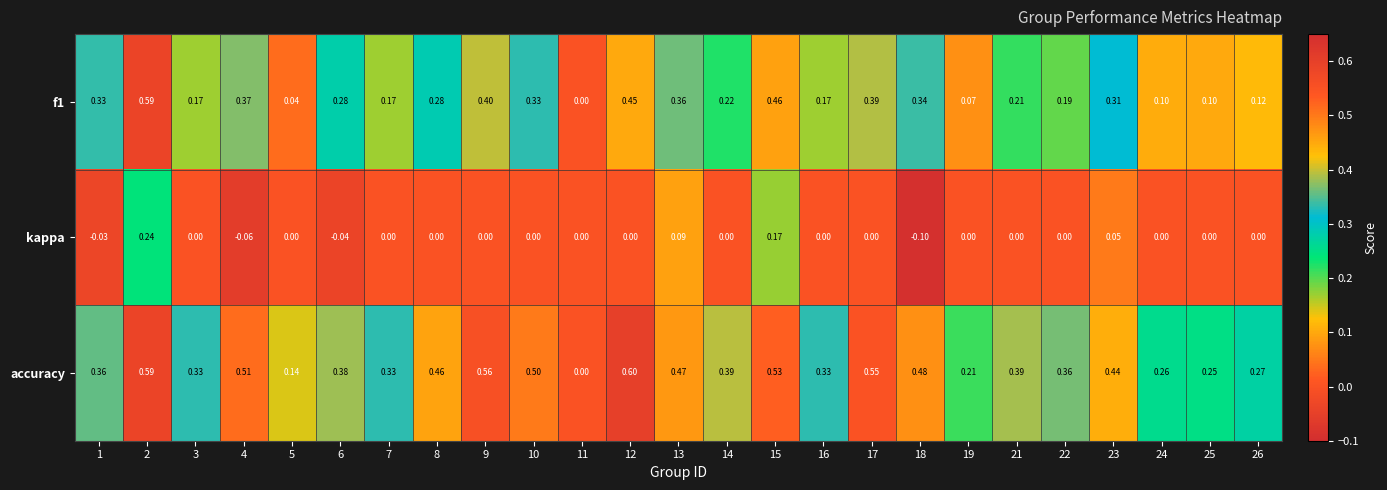

Rank the series at 7 from highest to lowest value.

accuracy, f1, kappa